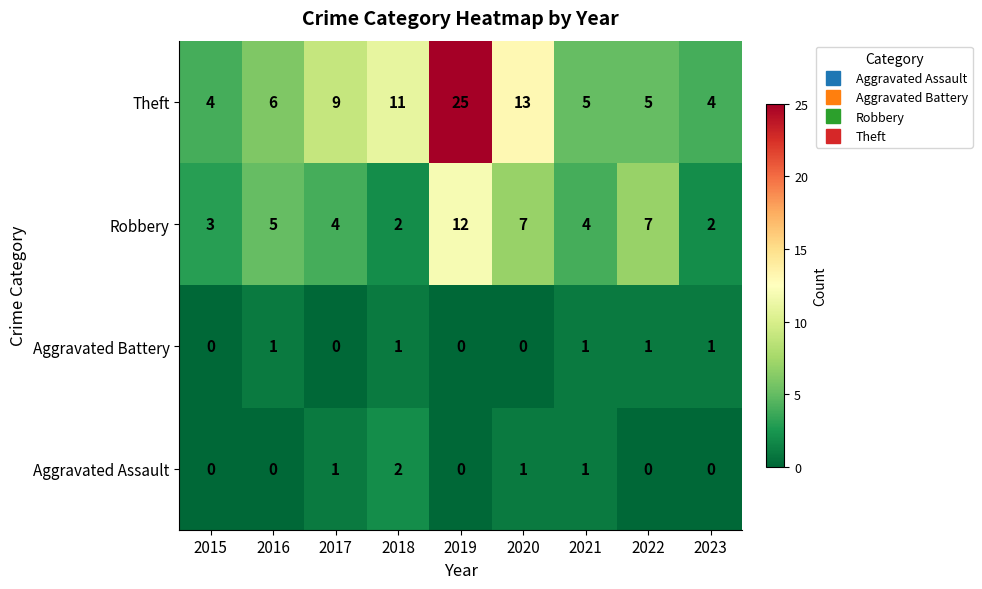

True or false: Theft has a value of 44 at 2019.

False